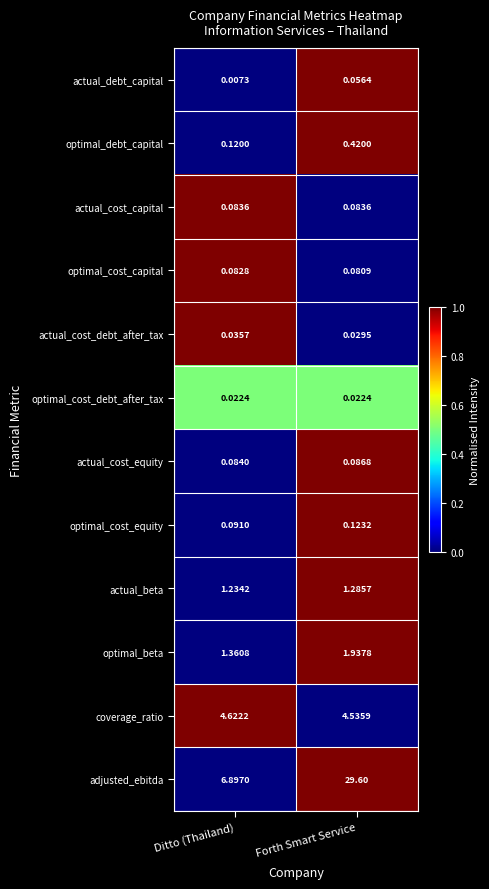

At which label is actual_cost_equity closest to 0?

Ditto (Thailand)